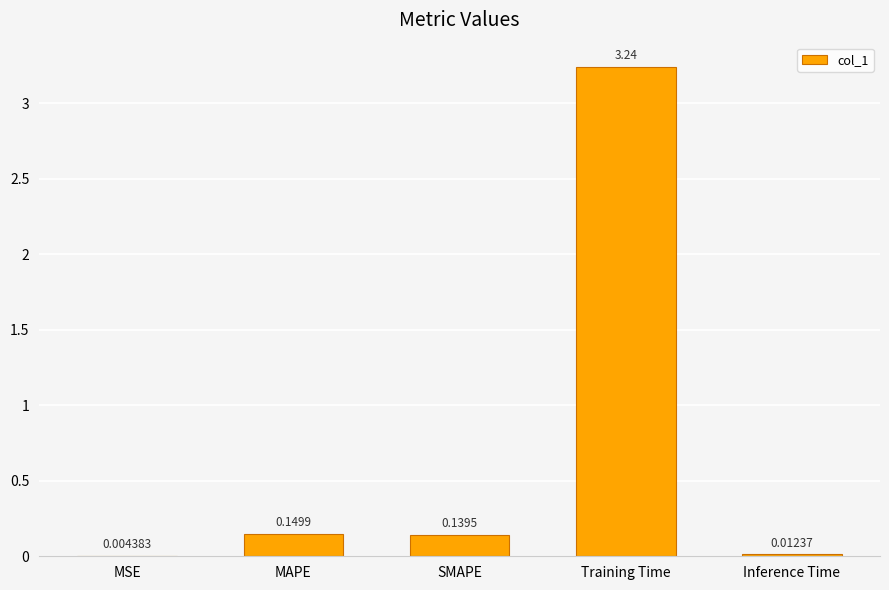

Which label corresponds to the largest value in the chart?

Training Time